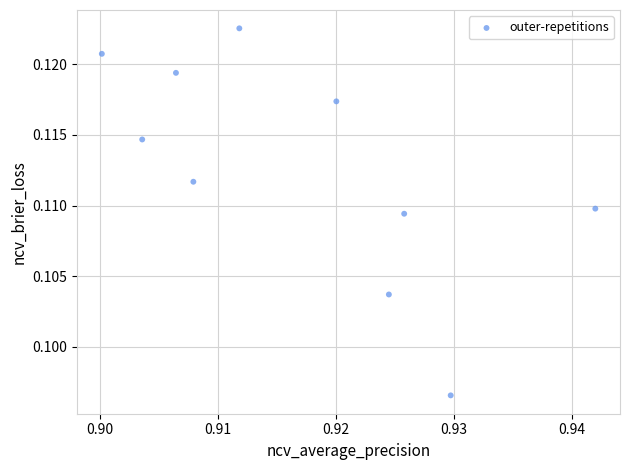

How many data points are displayed?

10